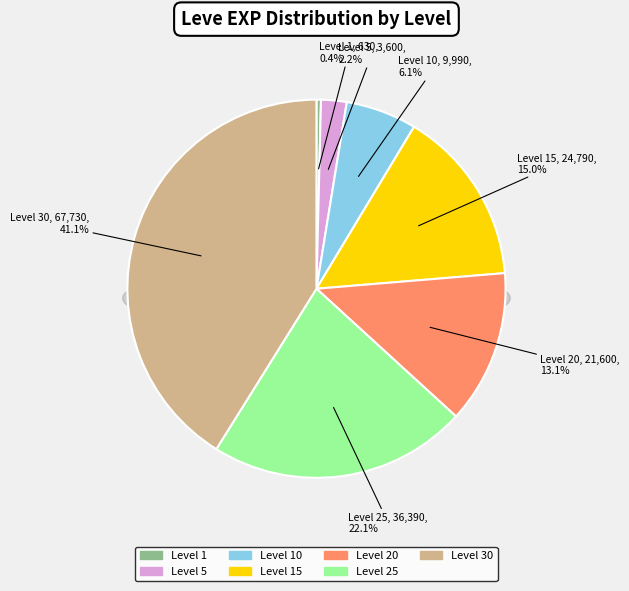

To the nearest percent, what portion does Level 15 represent?

15%